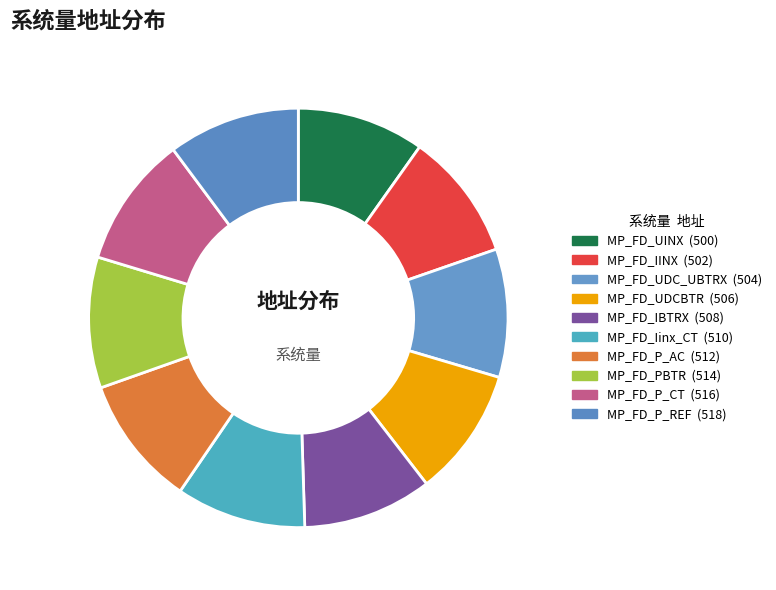

To the nearest percent, what portion does MP_FD_P_AC represent?

10%